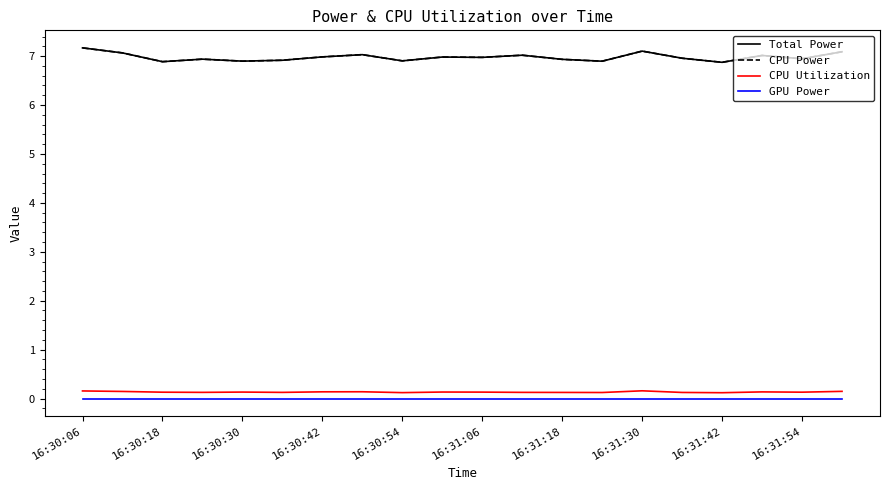

In Total Power, how many points are lower than both neighbors (excluding endpoints)?

7